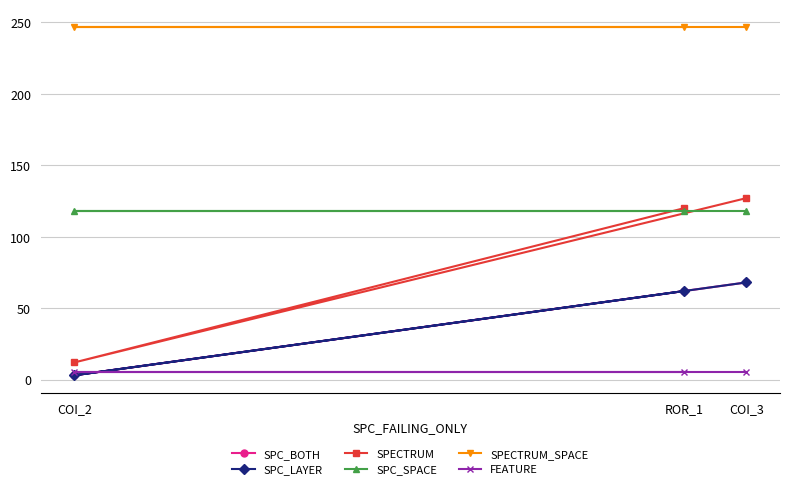

At which category does the chart reach its peak across all series?

COI_3